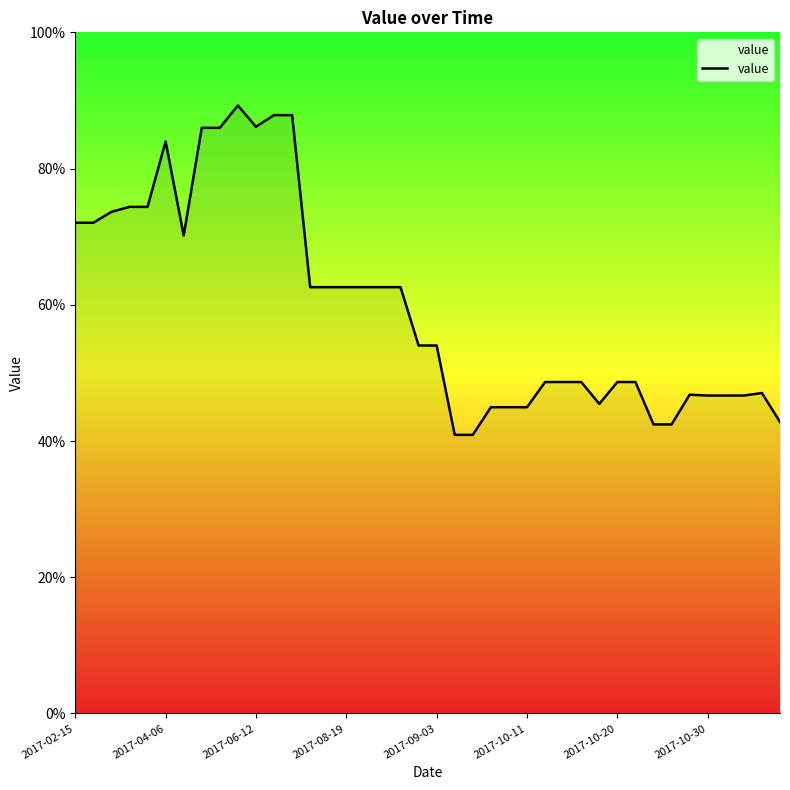

What is the minimum value shown in the chart?

40.9